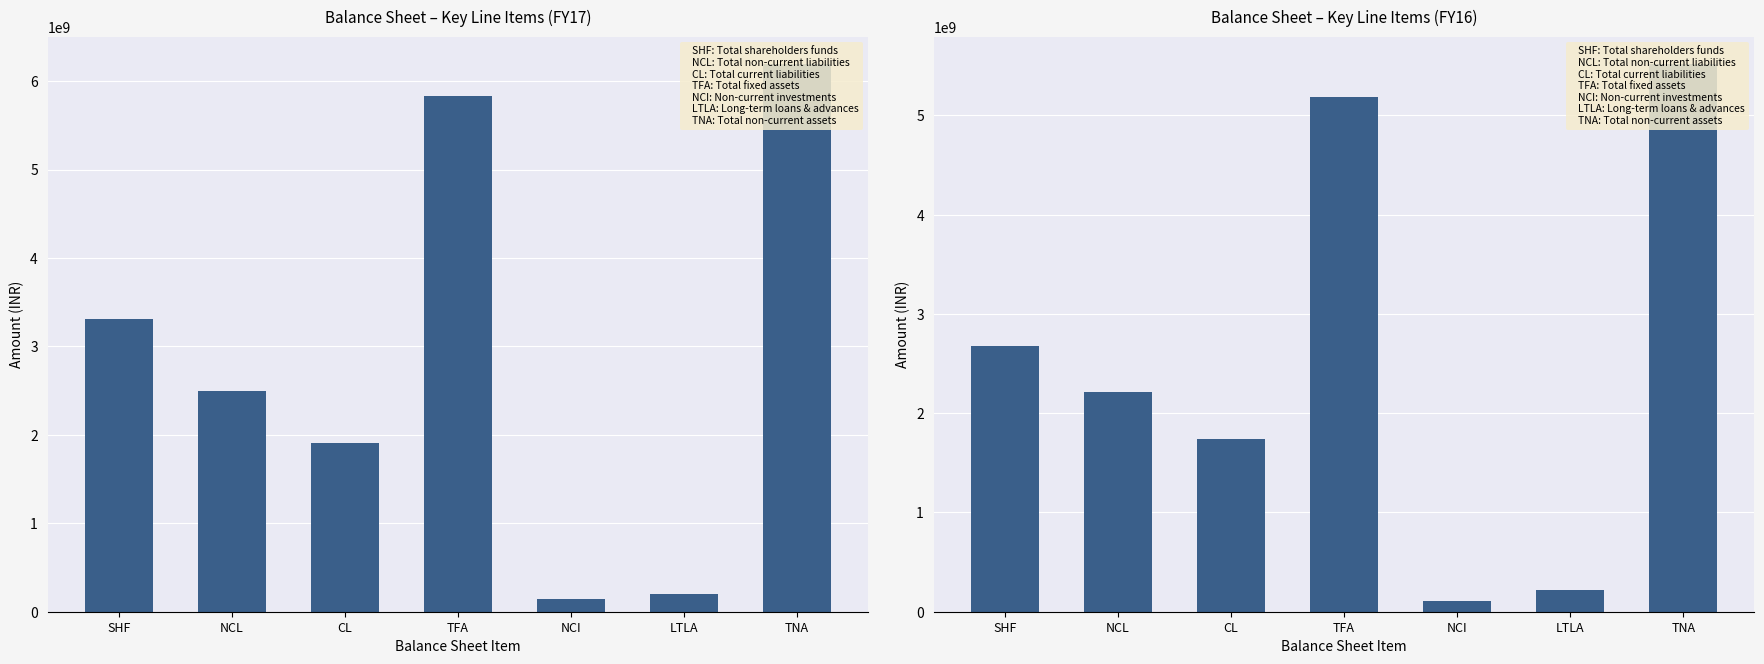

Is it true that FY17 equals 3305420894 at SHF?

True